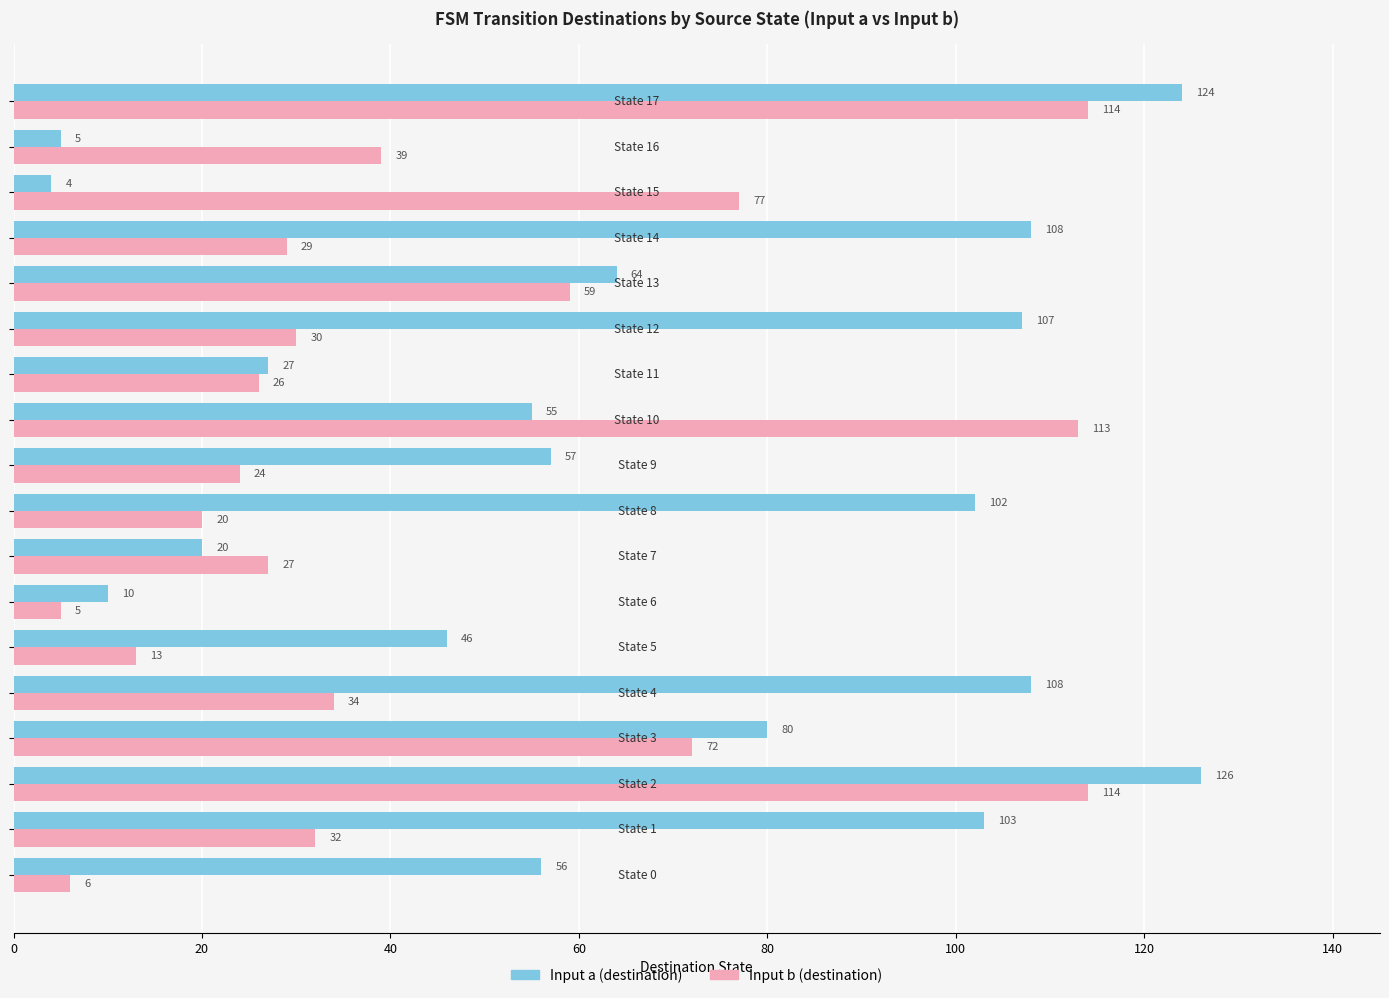

What is the minimum value shown in the chart?

4